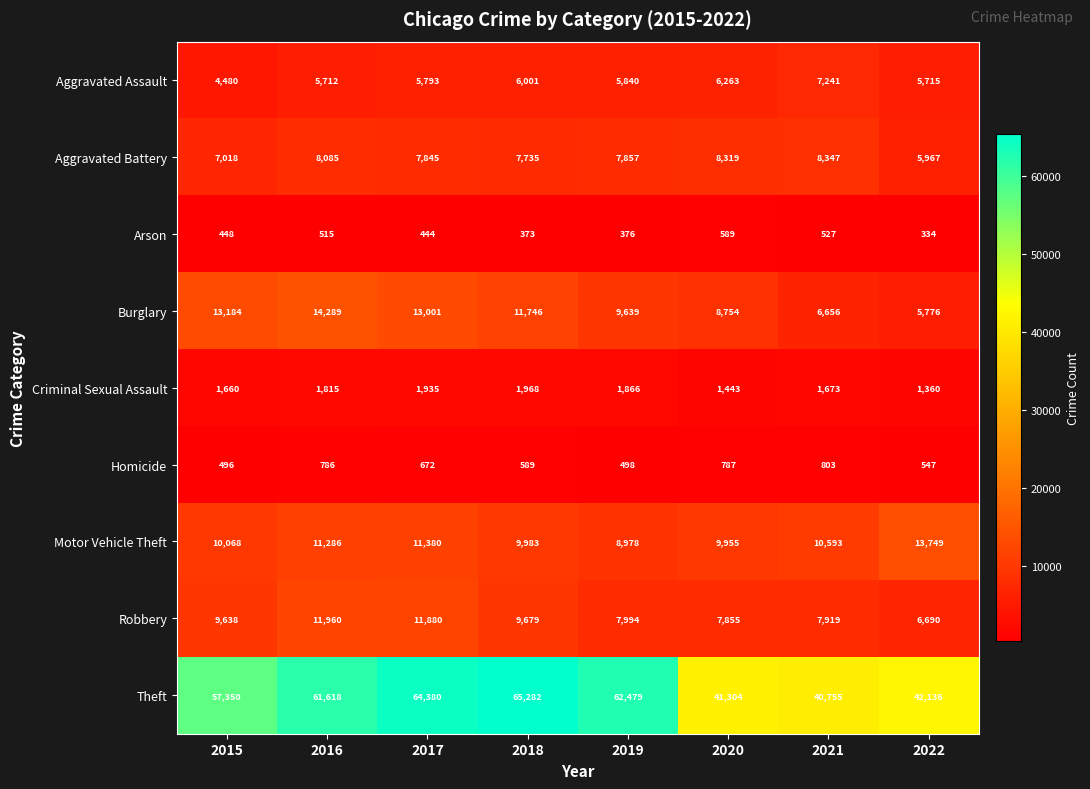

Count the number of data series in this chart.

9